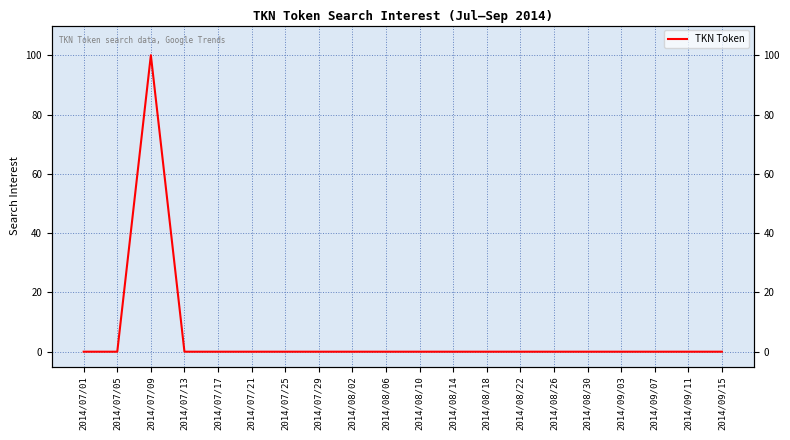

How many lines are shown in the chart?

1